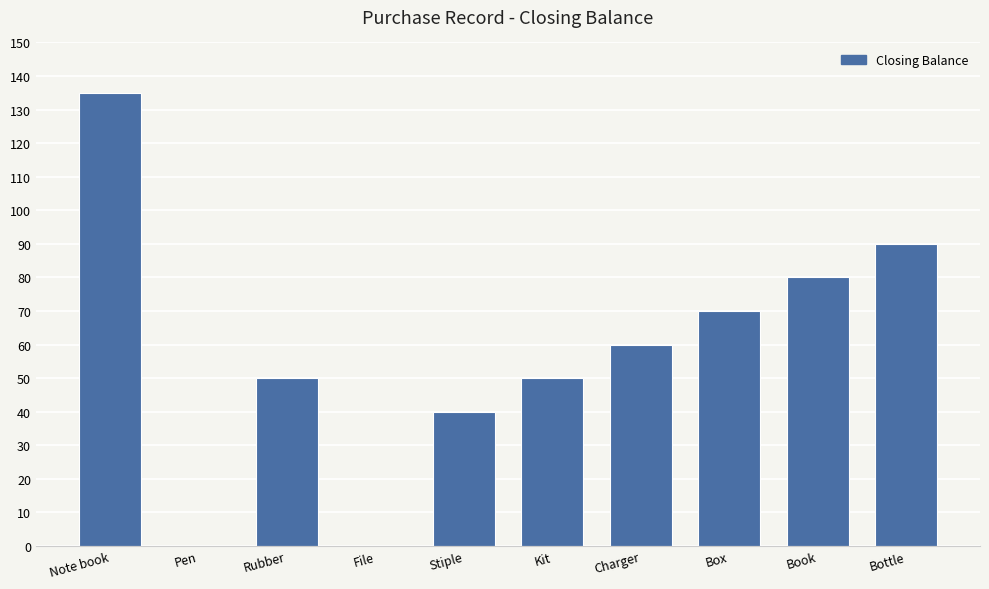

How many categories are shown in the chart?

10